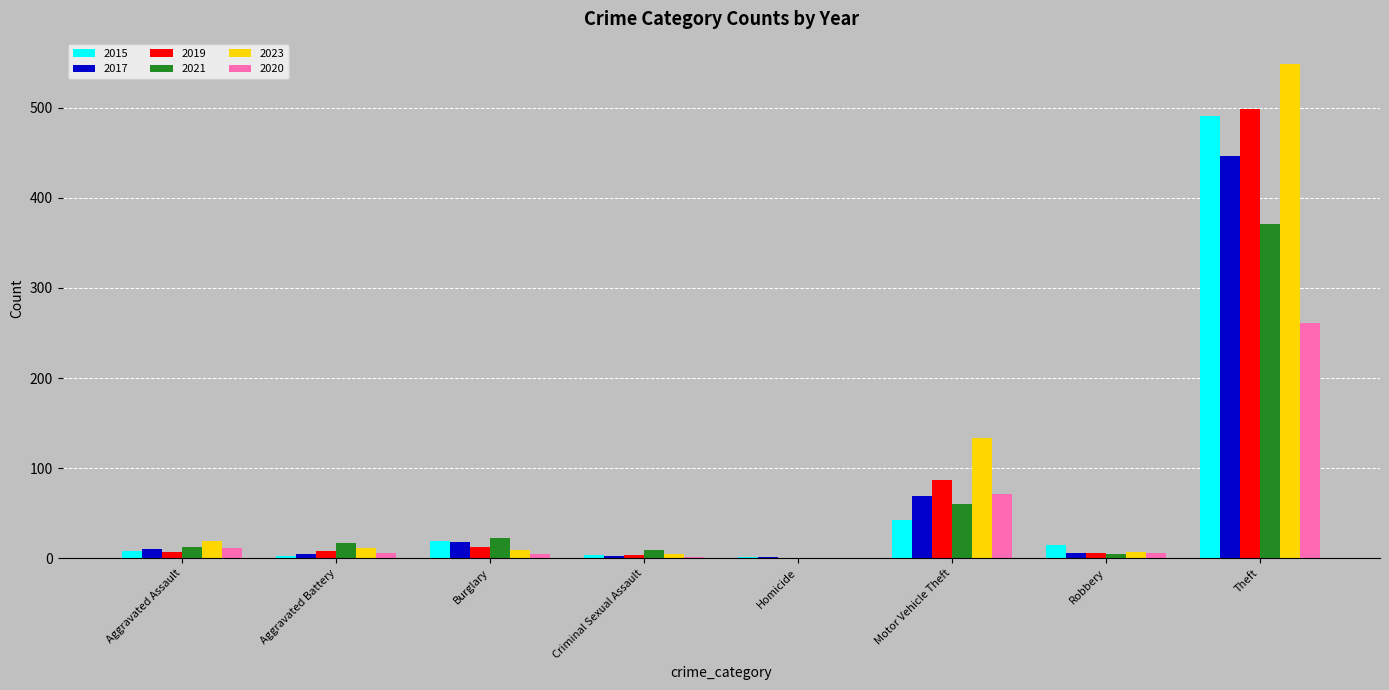

At which label is 2021 closest to 185?

Motor Vehicle Theft